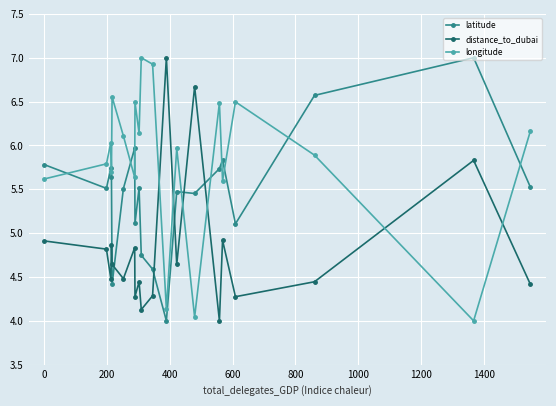

How many categories are shown in the chart?

20